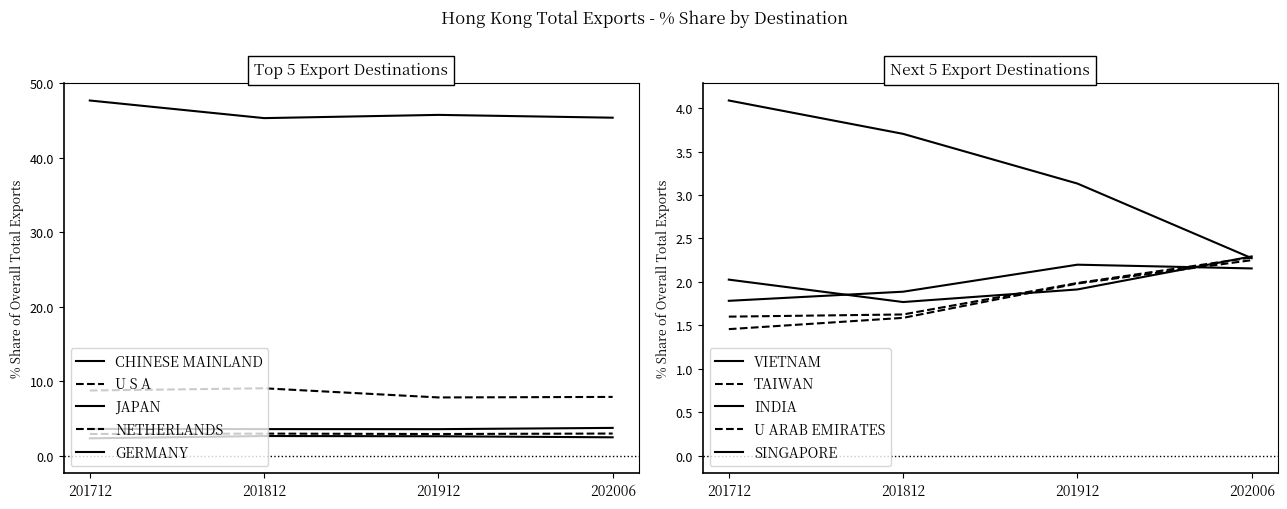

At TAIWAN, list the series in order from smallest to largest.

201712_% Share, 201812_% Share, 201912_% Share, 202006_% Share